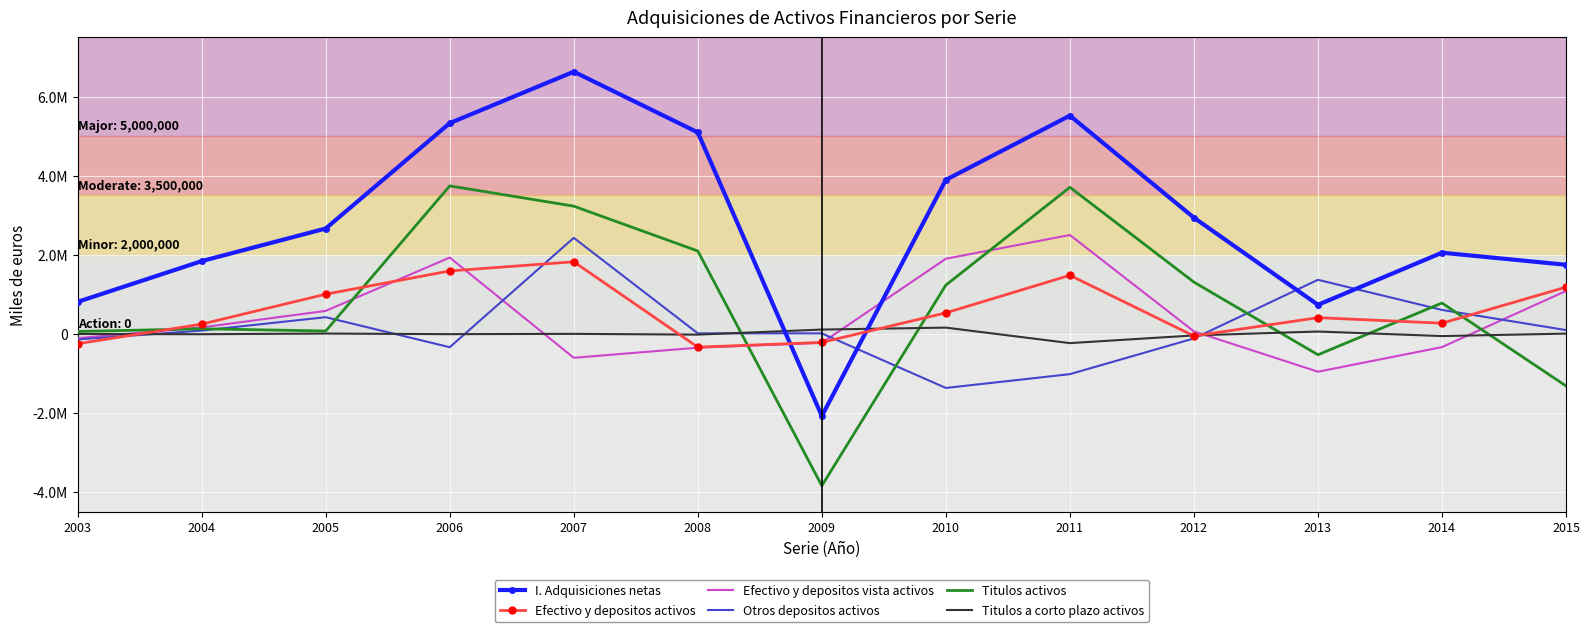

What are all the series names shown in the legend?

I. Adquisiciones netas, Efectivo y depositos activos, Efectivo y depositos vista activos, Otros depositos activos, Titulos activos, Titulos a corto plazo activos